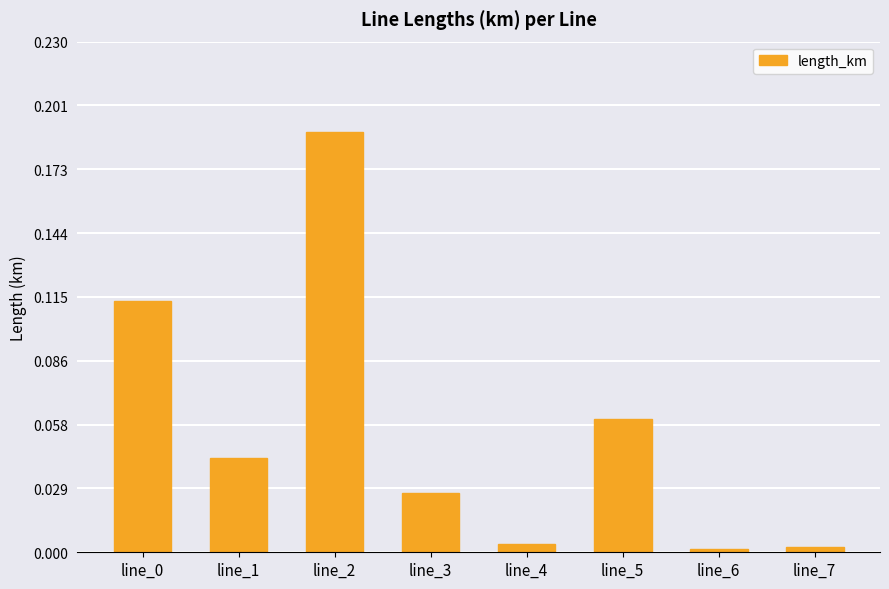

The value at line_3 is 0.0. True or false?

True